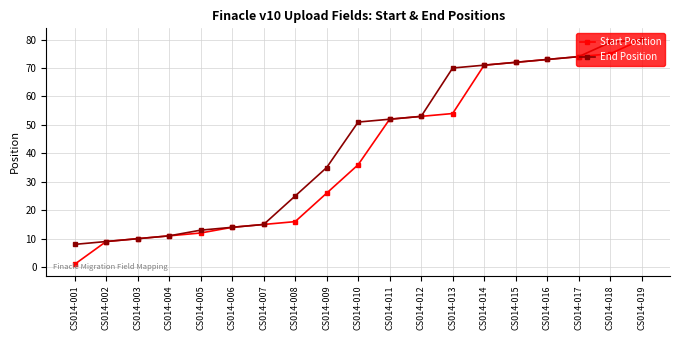

At which category is the sum across all series the highest?

CS014-019